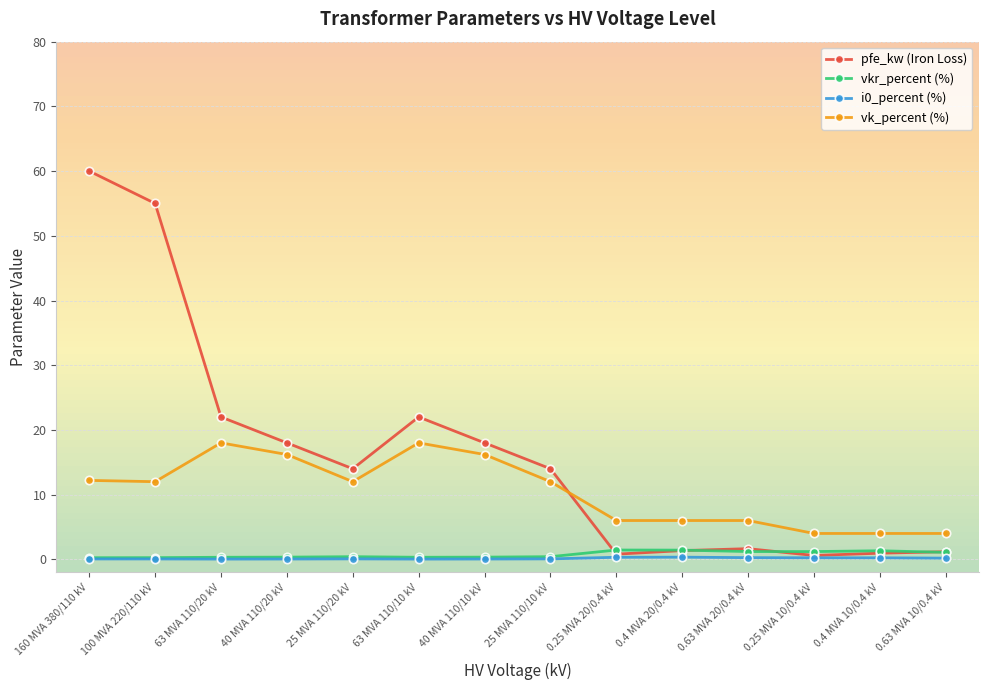

What is the maximum value shown in the chart?

60.0